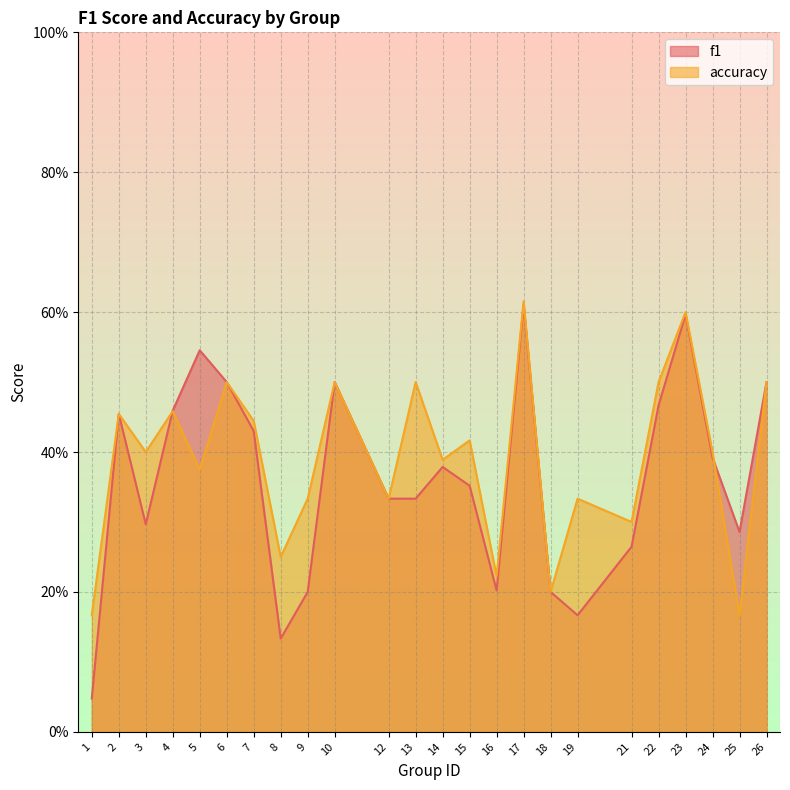

Count the number of categories in the chart.

24